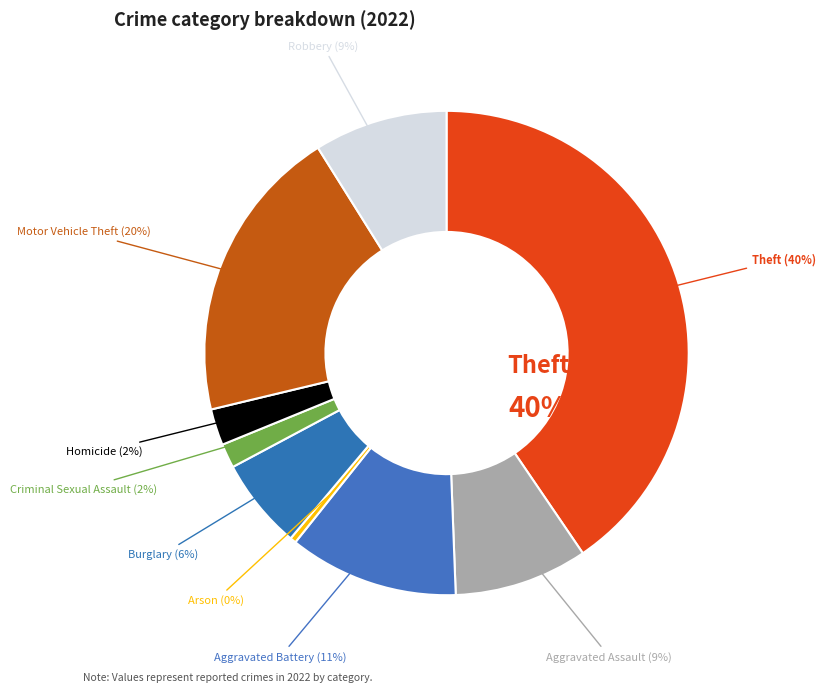

Does Aggravated Battery account for over 50% of the chart?

No